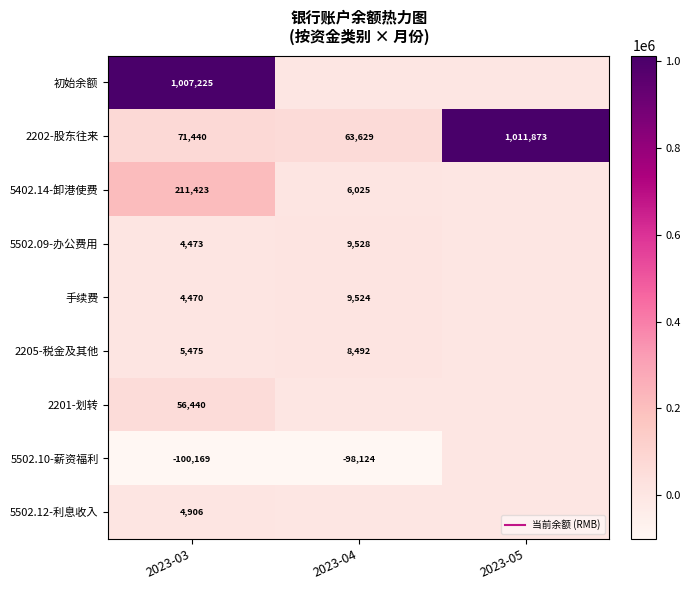

What is the minimum value for 2202-股东往来?

63629.4